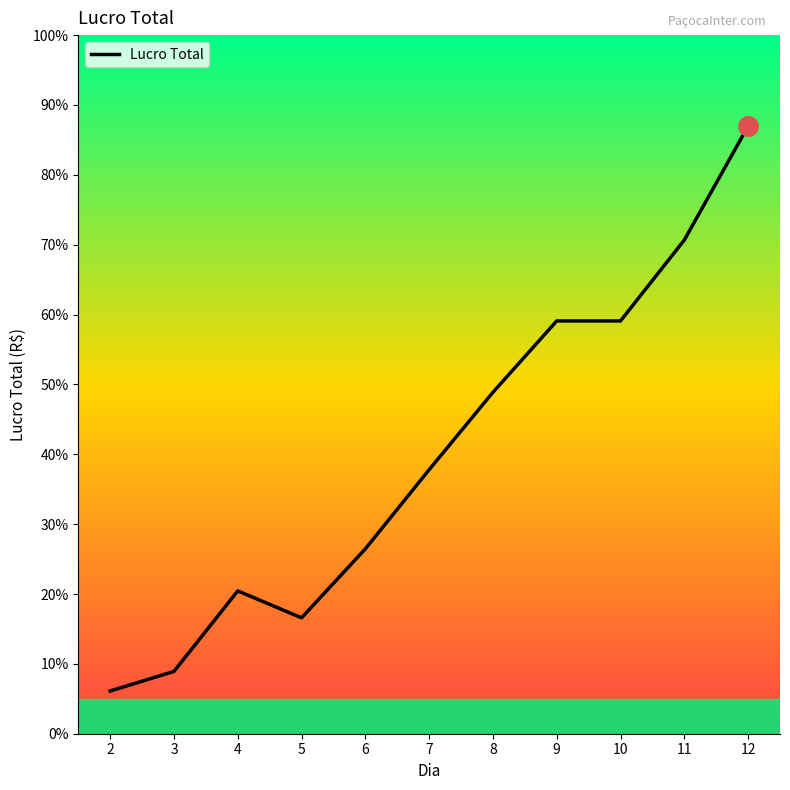

What is the average value?

400.9